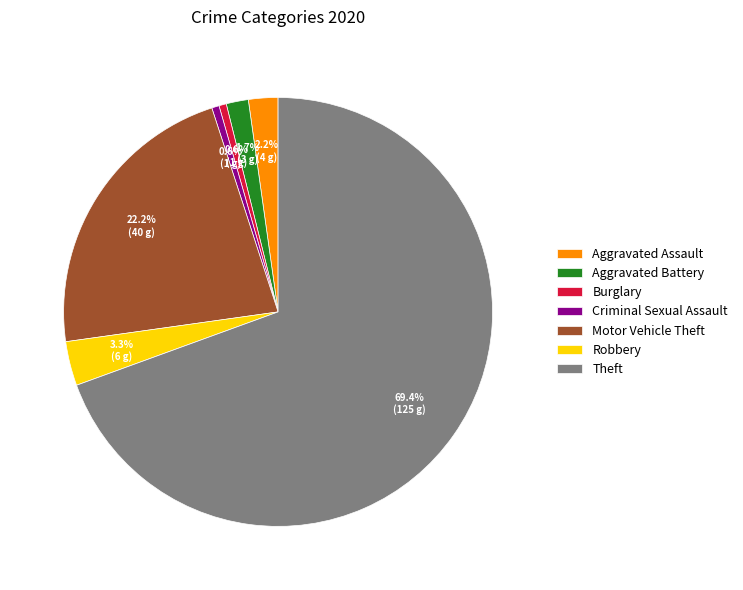

To the nearest percent, what is the difference between the largest and smallest slice percentages?

69%